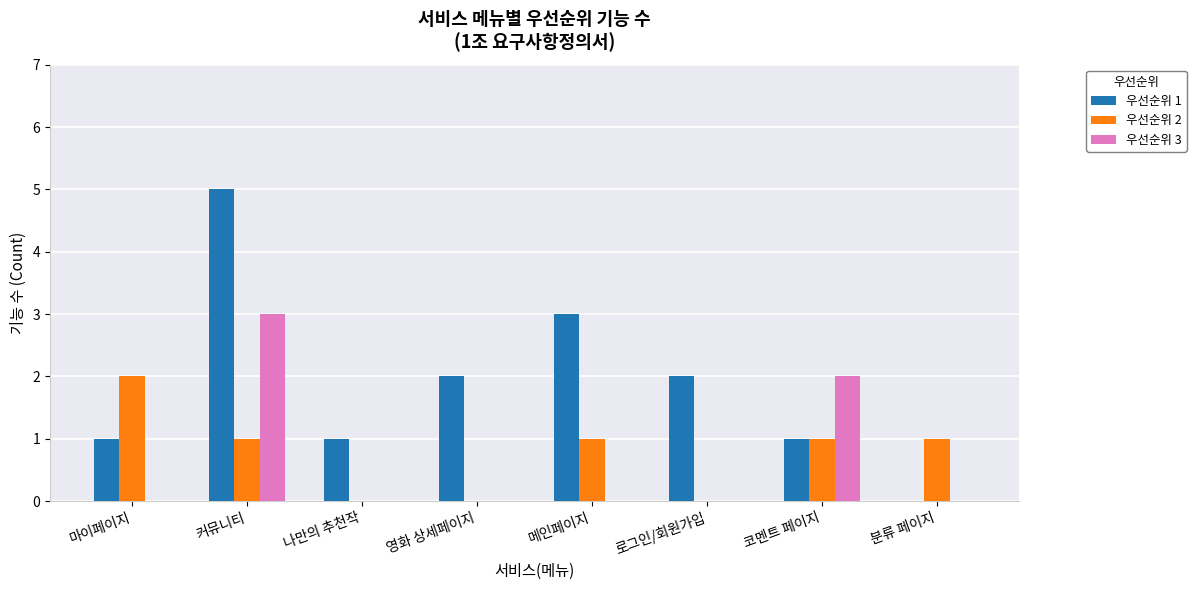

At which category is the sum across all series the highest?

커뮤니티